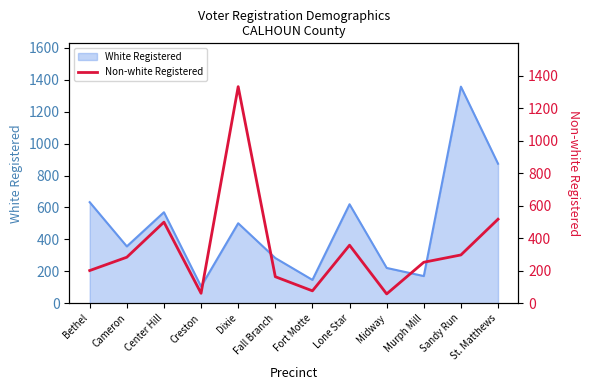

What is the maximum value shown in the chart?

1333